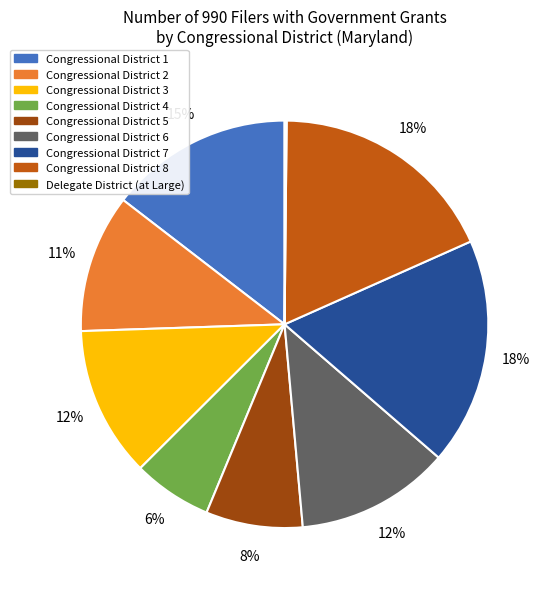

To the nearest percent, what portion does Congressional District 5 represent?

8%